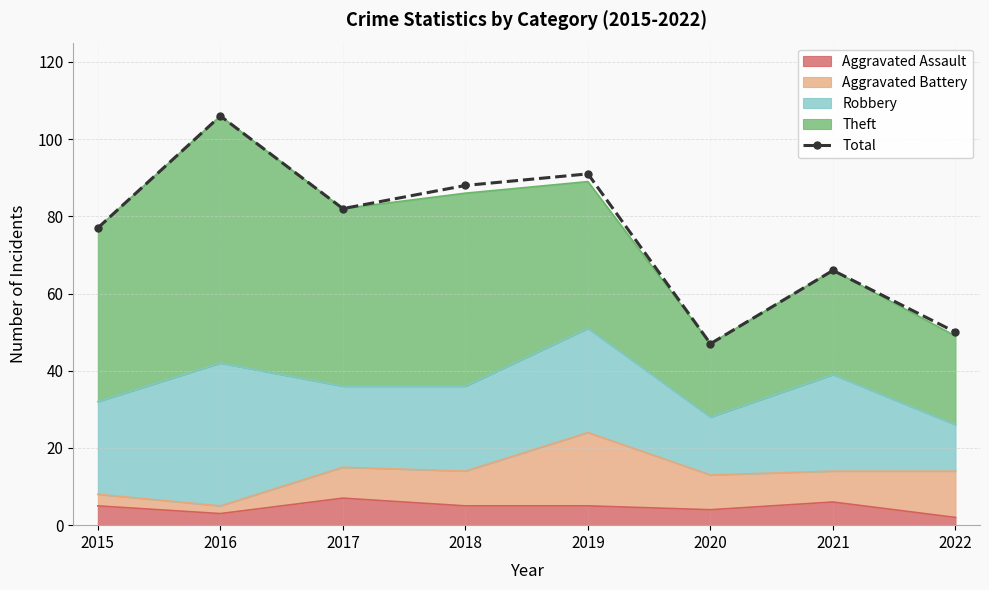

Reading right to left, extract all data points from this chart.

2022=50	2021=66	2020=47	2019=91	2018=88	2017=82	2016=106	2015=77